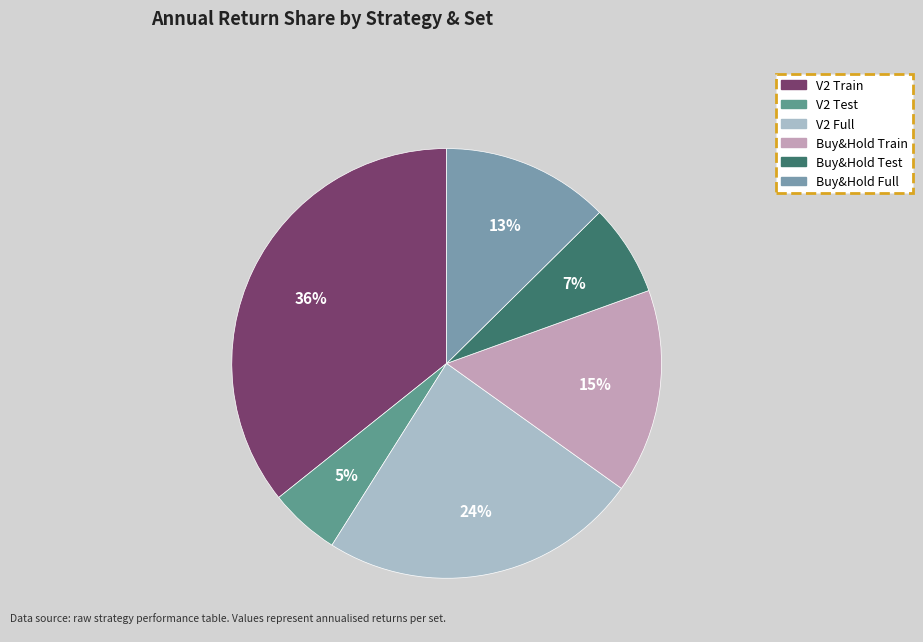

Between V2 Train and Buy&Hold Full, which is larger?

V2 Train